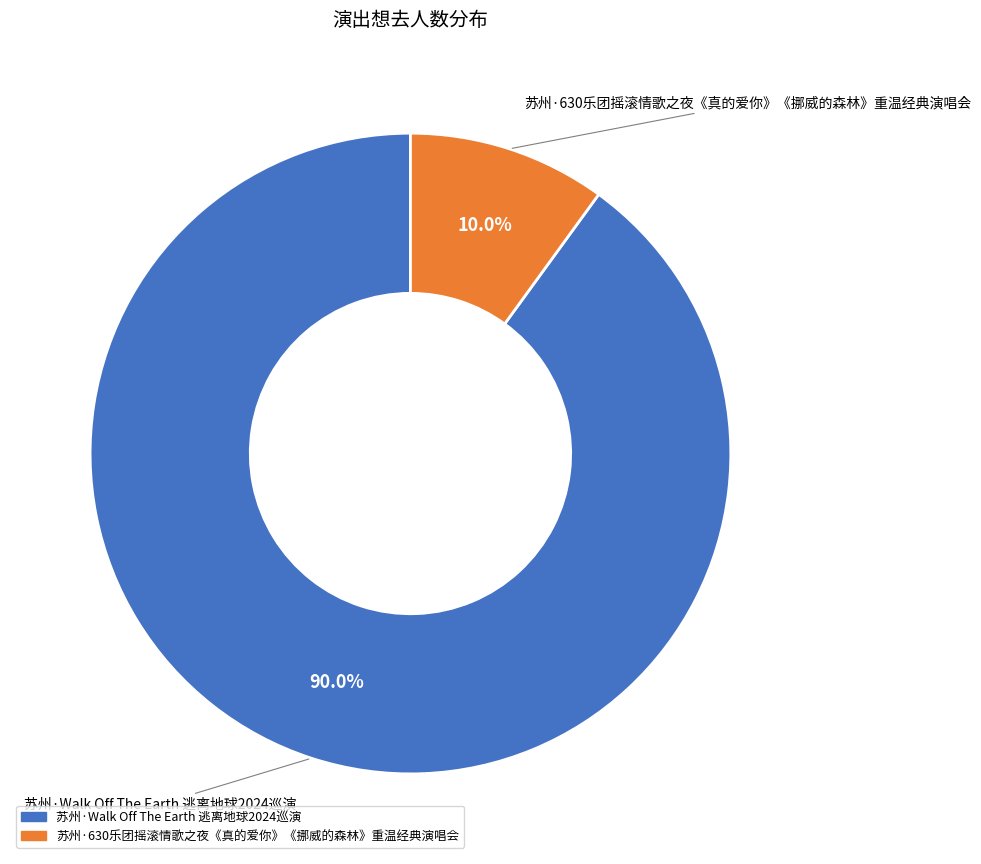

The 苏州·Walk Off The Earth 逃离地球2024巡演 slice represents 75% of the pie. True or false?

False